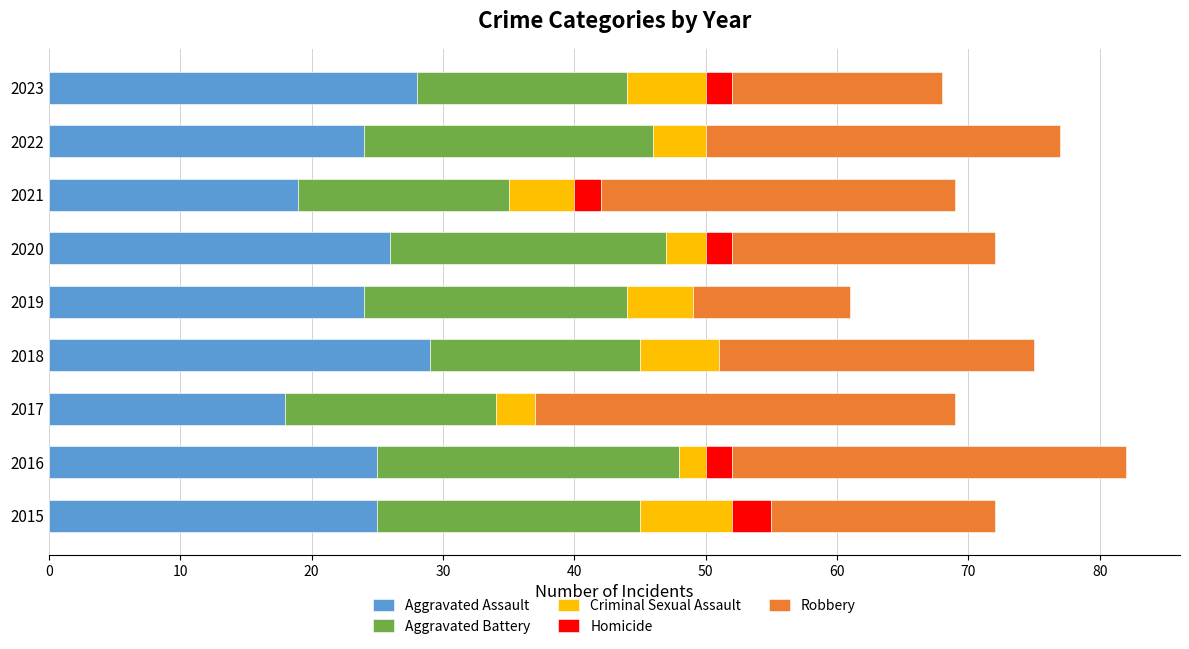

What is the total value across all series at 2021?

69